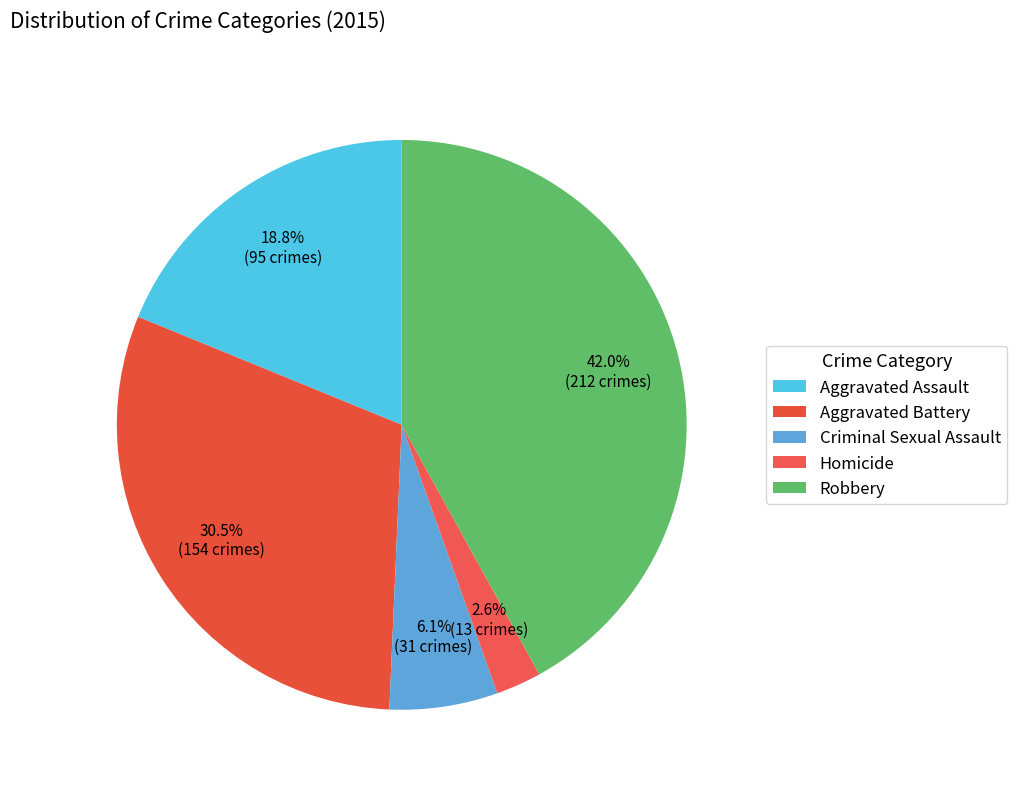

How many segments does this pie chart have?

5